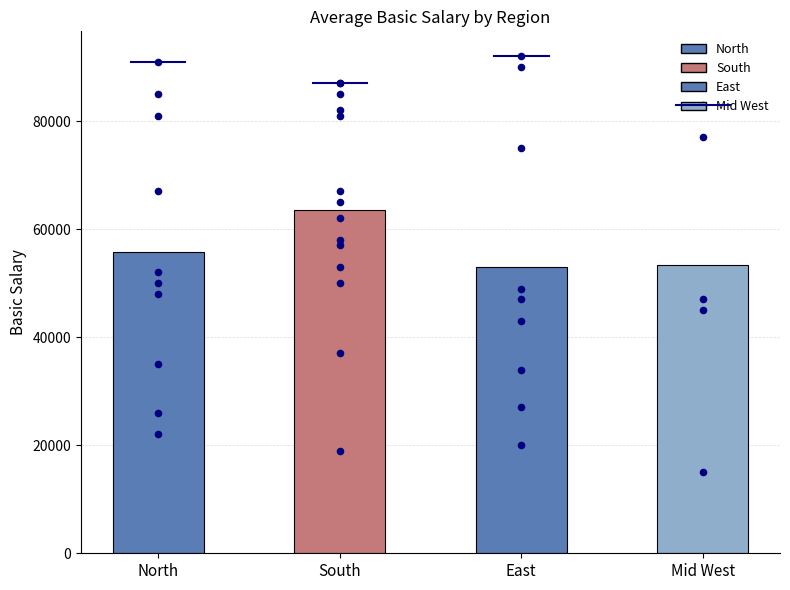

What is the change in value from North to Mid West?

-2300.0